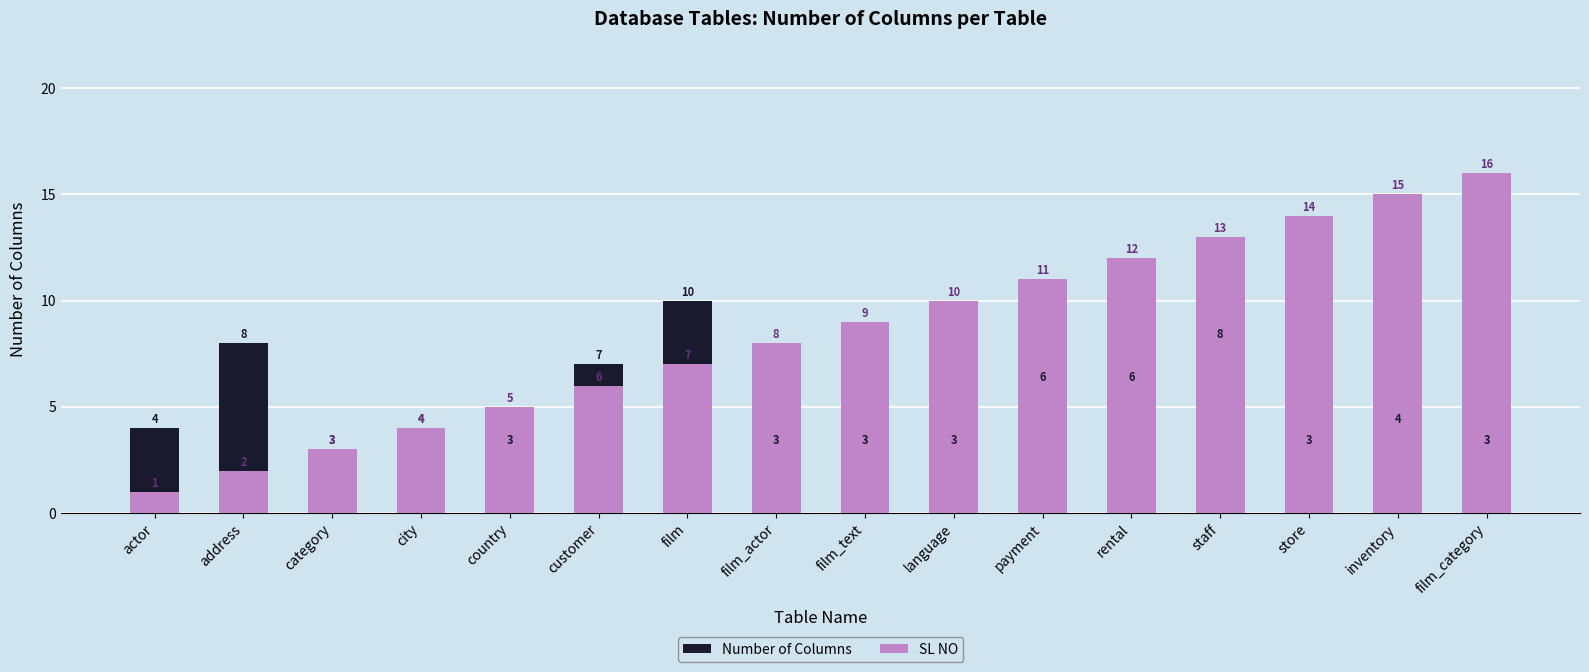

Rank the series by their maximum value, from lowest to highest.

Number of Columns, SL NO